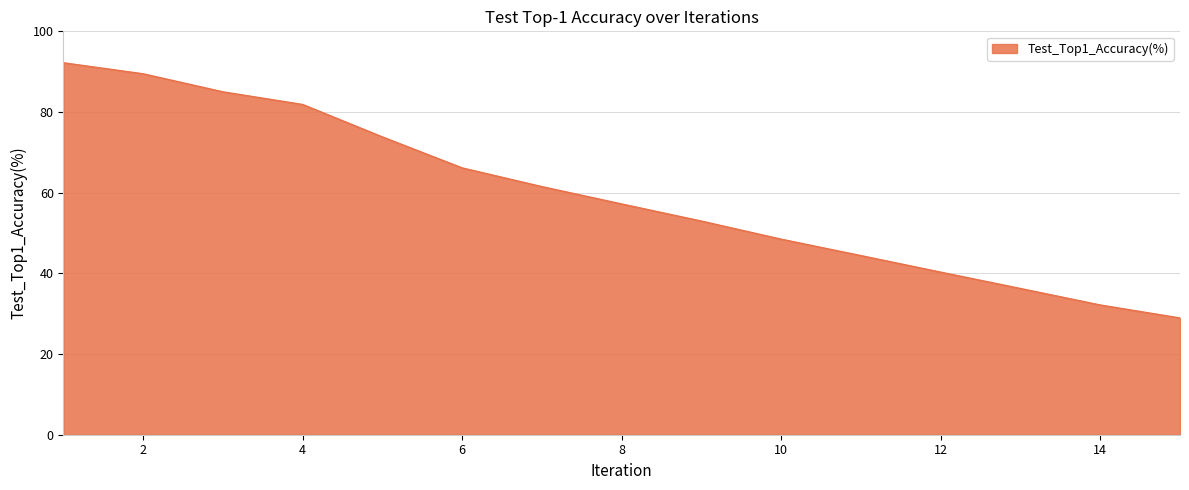

What is the difference between the maximum and minimum values?

63.3